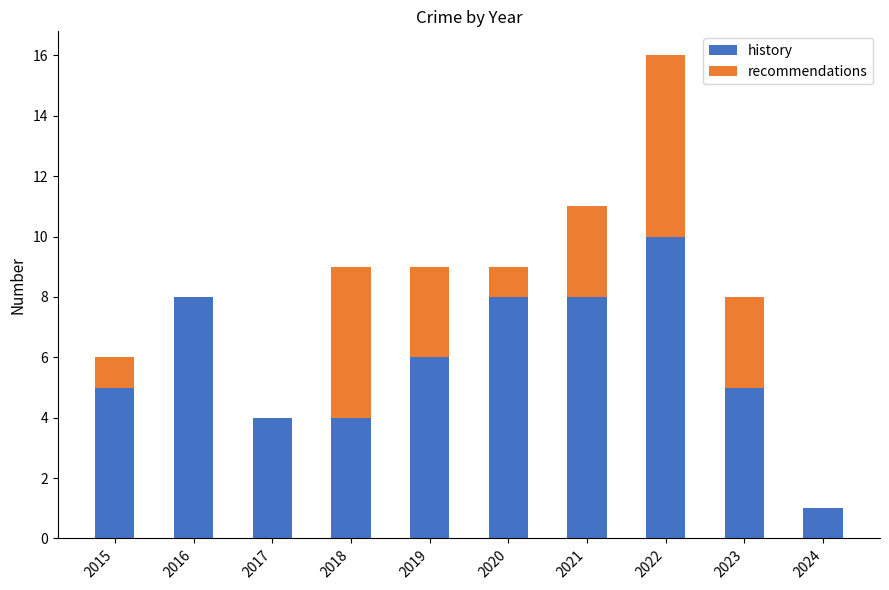

What is the average value of the history series?

6